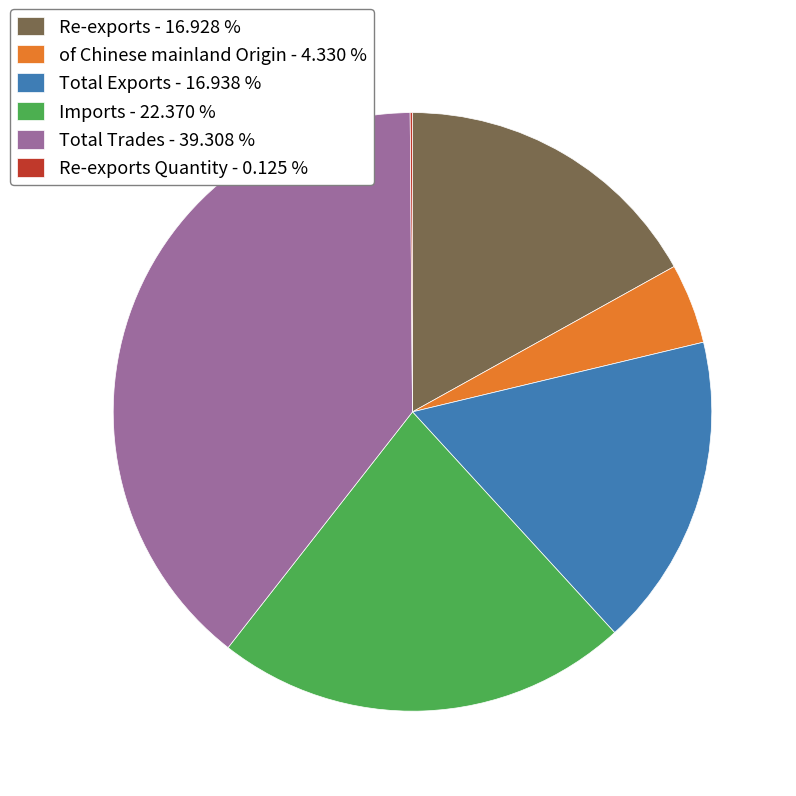

Which slice is the largest?

Total Trades - 39.308 %